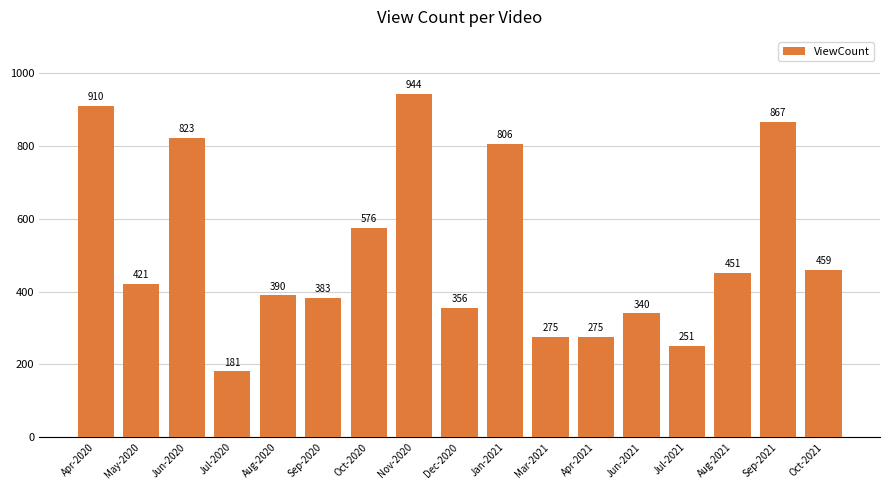

What is the difference between the values at Jul-2021 and Oct-2021?

208